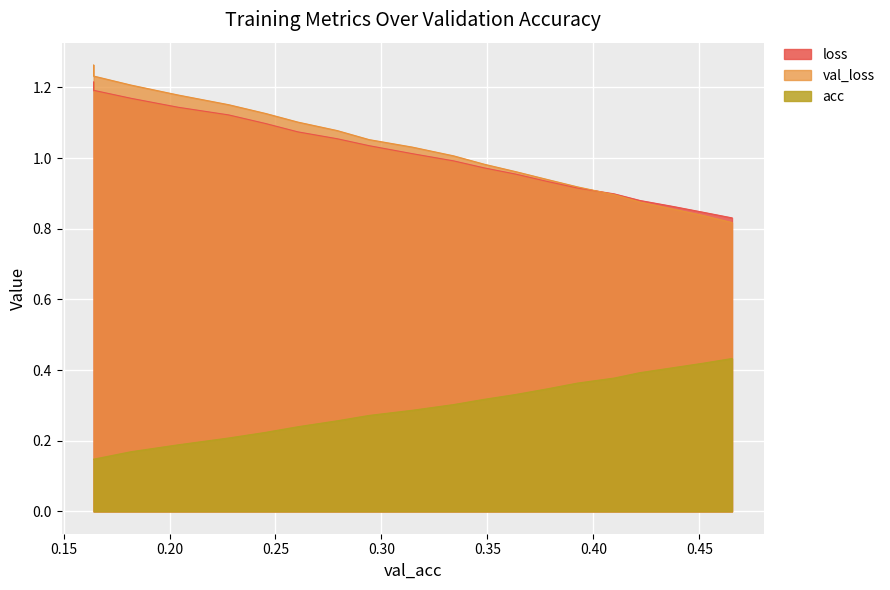

What position from the right is 0.3783535960294968?

7